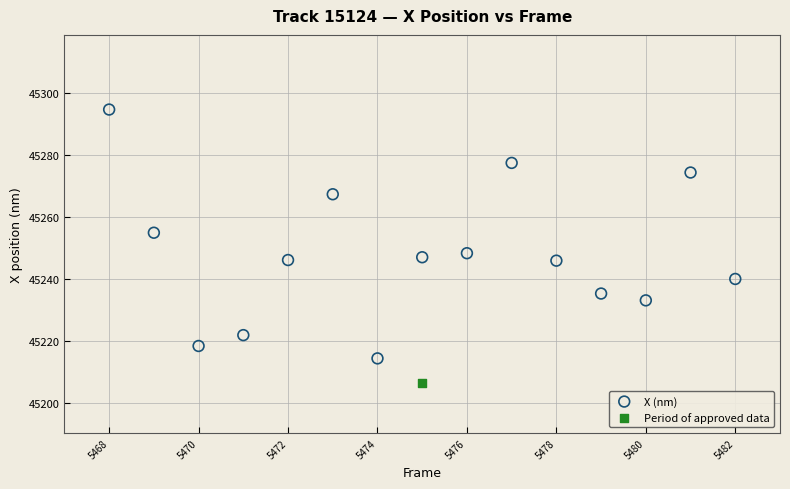

What are all the series names shown in the legend?

X (nm), Period of approved data